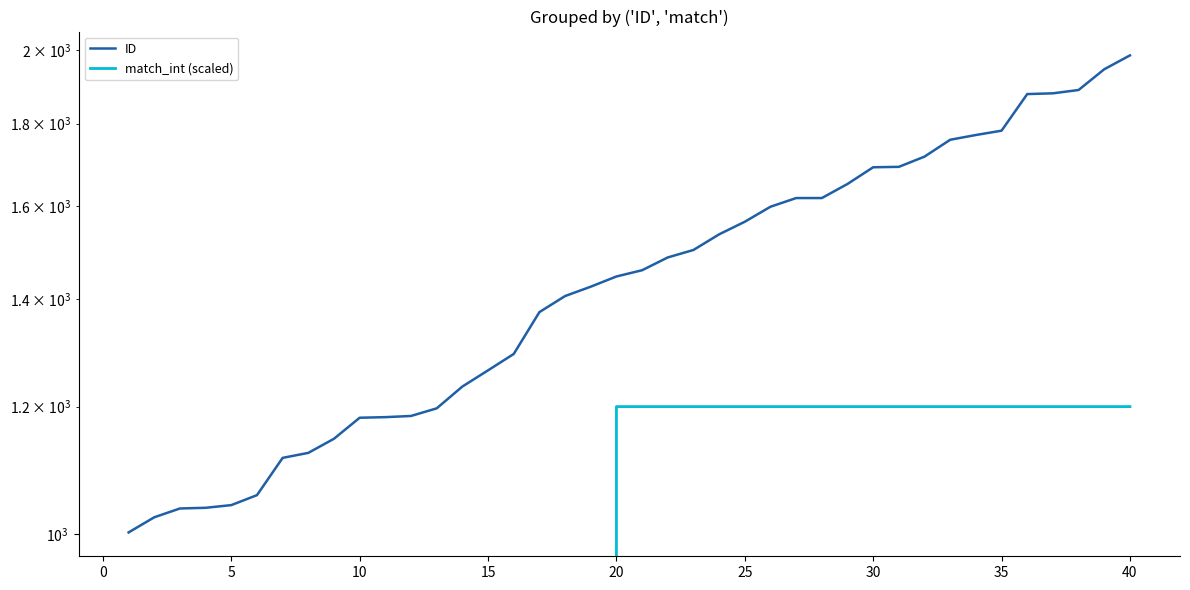

True or false: match_int (scaled) has more than 1 points higher than both neighbors.

False